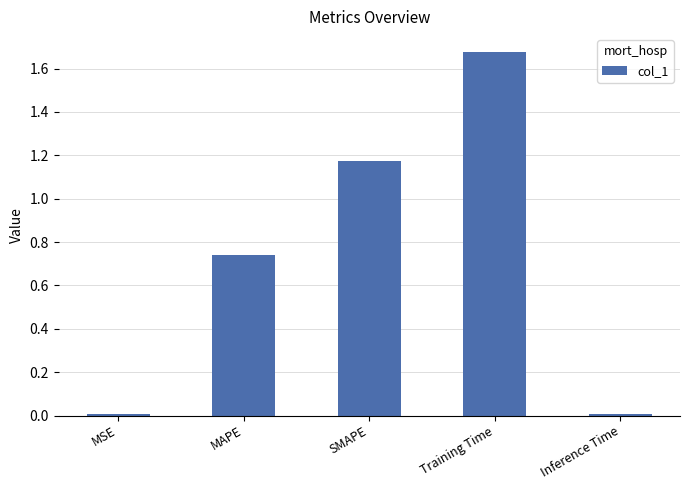

What is the difference between the values at SMAPE and MAPE?

0.4